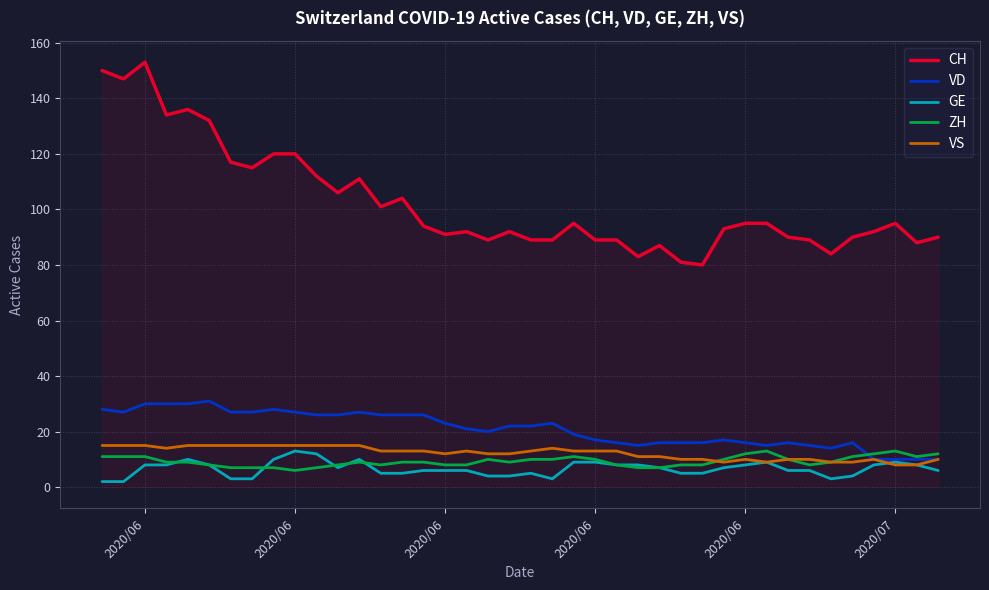

Reading right to left, extract all data points from this chart.

CH: 90	88	95	92	90	84	89	90	95	95	93	80	81	87	83	89	89	95	89	89	92	89	92	91	94	104	101	111	106	112	120	120	115	117	132	136	134	153	147	150
VD: 10	10	10	10	16	14	15	16	15	16	17	16	16	16	15	16	17	19	23	22	22	20	21	23	26	26	26	27	26	26	27	28	27	27	31	30	30	30	27	28
GE: 6	8	9	8	4	3	6	6	9	8	7	5	5	7	8	8	9	9	3	5	4	4	6	6	6	5	5	10	7	12	13	10	3	3	8	10	8	8	2	2
ZH: 12	11	13	12	11	9	8	10	13	12	10	8	8	7	7	8	10	11	10	10	9	10	8	8	9	9	8	9	8	7	6	7	7	7	8	9	9	11	11	11
VS: 10	8	8	10	9	9	10	10	9	10	9	10	10	11	11	13	13	13	14	13	12	12	13	12	13	13	13	15	15	15	15	15	15	15	15	15	14	15	15	15